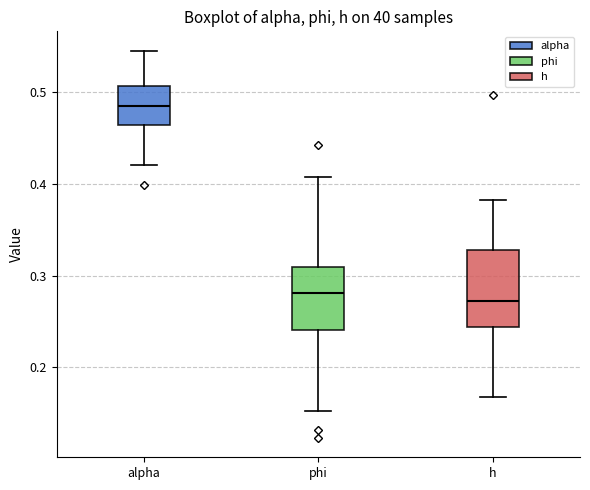

Where does the median line of the box for alpha sit on the y-axis? The values are not printed on the chart, so give them approximately, as read against the axis.

0.49